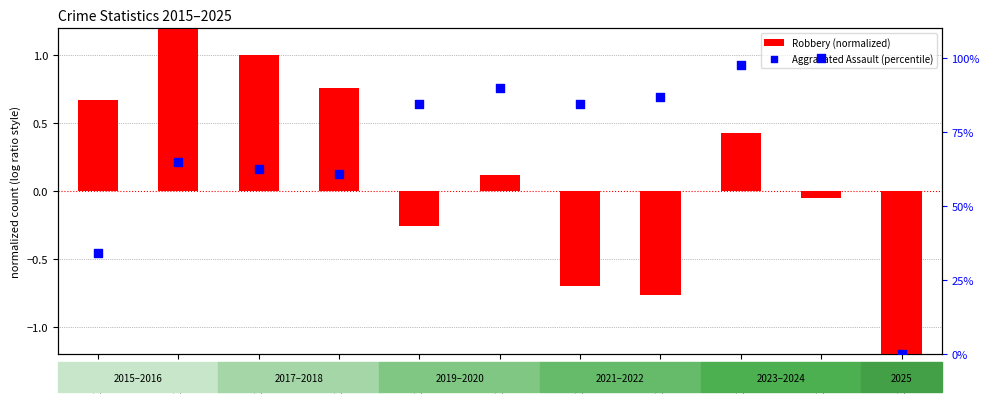

Which series has the largest Y range (max minus min)?

Aggravated Assault (percentile)